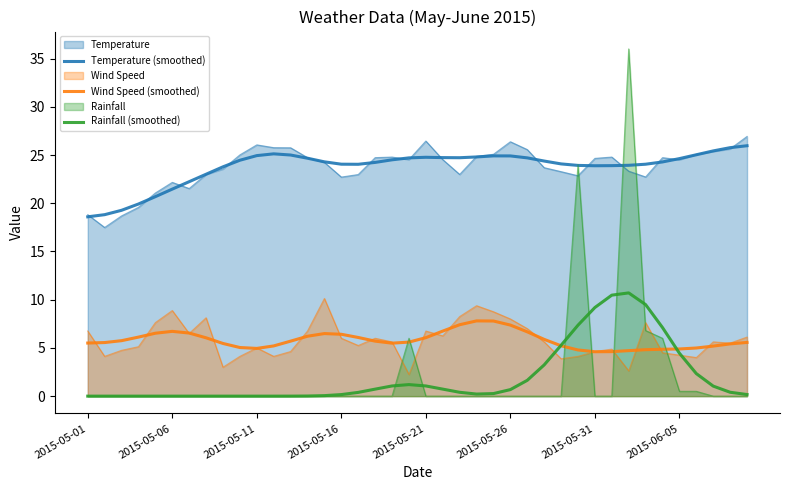

Reading right to left, extract all data points from this chart.

Temperature (smoothed): 26.0	25.8	25.4	25.0	24.6	24.3	24.0	23.9	23.9	23.9	23.9	24.1	24.4	24.7	24.9	24.9	24.8	24.7	24.7	24.8	24.7	24.5	24.2	24.0	24.0	24.3	24.7	25.0	25.1	24.9	24.5	23.8	23.0	22.2	21.5	20.7	19.9	19.3	18.8	18.6
Wind Speed (smoothed): 5.6	5.4	5.2	5.0	4.9	4.9	4.8	4.7	4.6	4.6	4.8	5.2	5.9	6.7	7.4	7.8	7.8	7.4	6.7	6.1	5.6	5.5	5.7	6.1	6.4	6.5	6.2	5.7	5.2	4.9	5.0	5.5	6.0	6.5	6.7	6.5	6.1	5.8	5.6	5.5
Rainfall (smoothed): 0.2	0.4	1.0	2.3	4.5	7.1	9.5	10.7	10.5	9.2	7.4	5.3	3.2	1.6	0.7	0.3	0.2	0.4	0.7	1.1	1.2	1.1	0.7	0.4	0.2	0.1	0.0	0.0	0.0	0.0	0.0	0.0	0.0	0.0	0.0	0.0	0.0	0.0	0.0	0.0